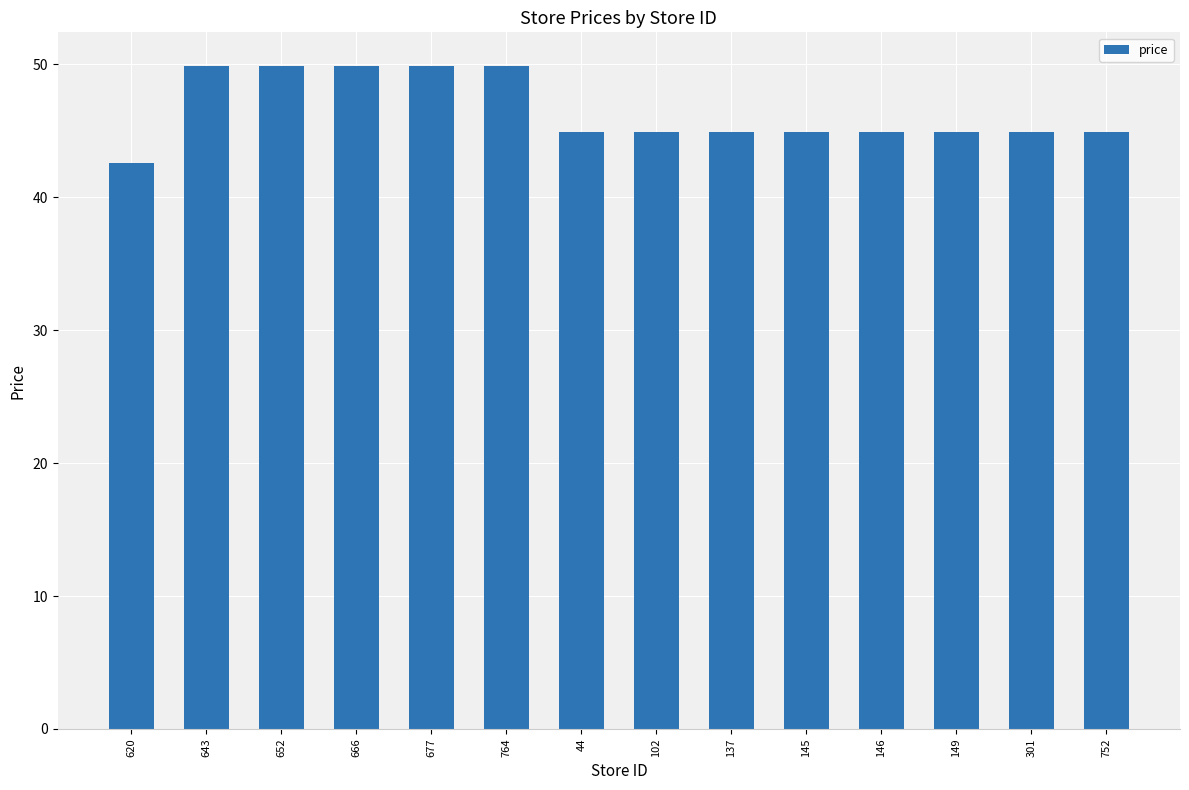

What is the minimum value shown in the chart?

42.6